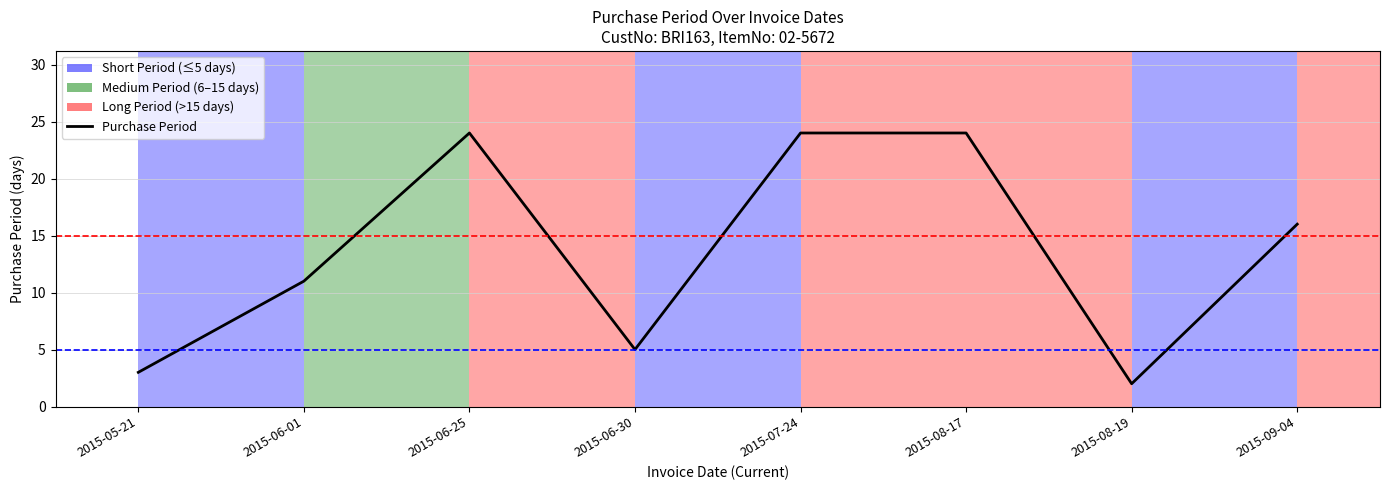

Where does the data first go above 16?

2015-06-25